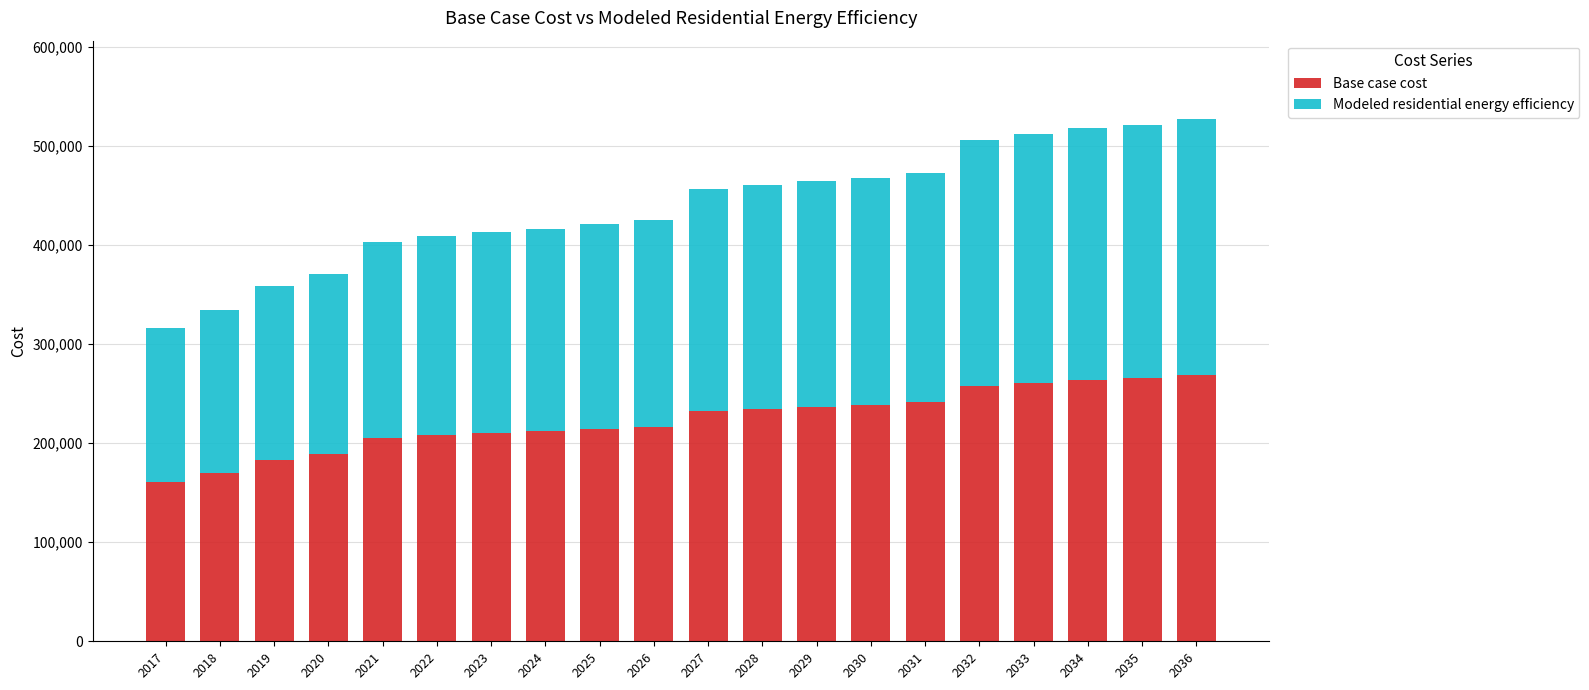

The value of Base case cost at 2036 is 150039.1. True or false?

False